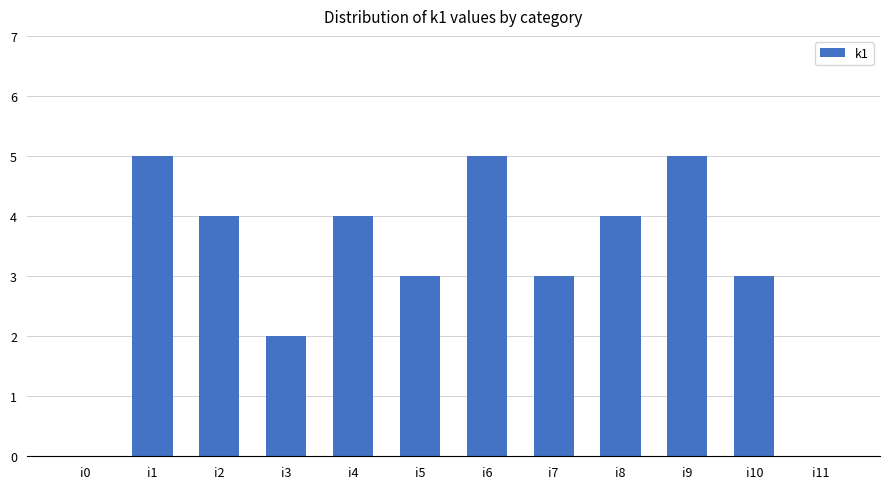

The chart shows a value of 4 at i4. True or false?

True